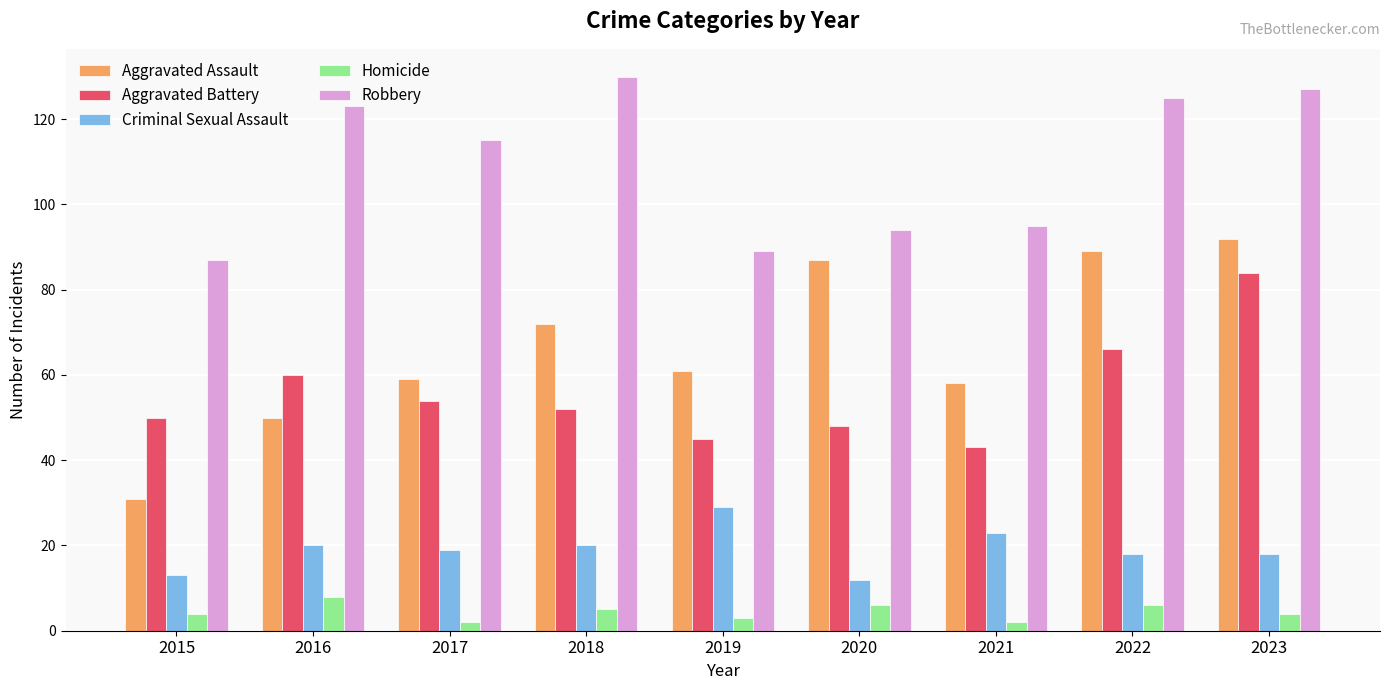

True or false: Criminal Sexual Assault has a value of 7 at 2022.

False